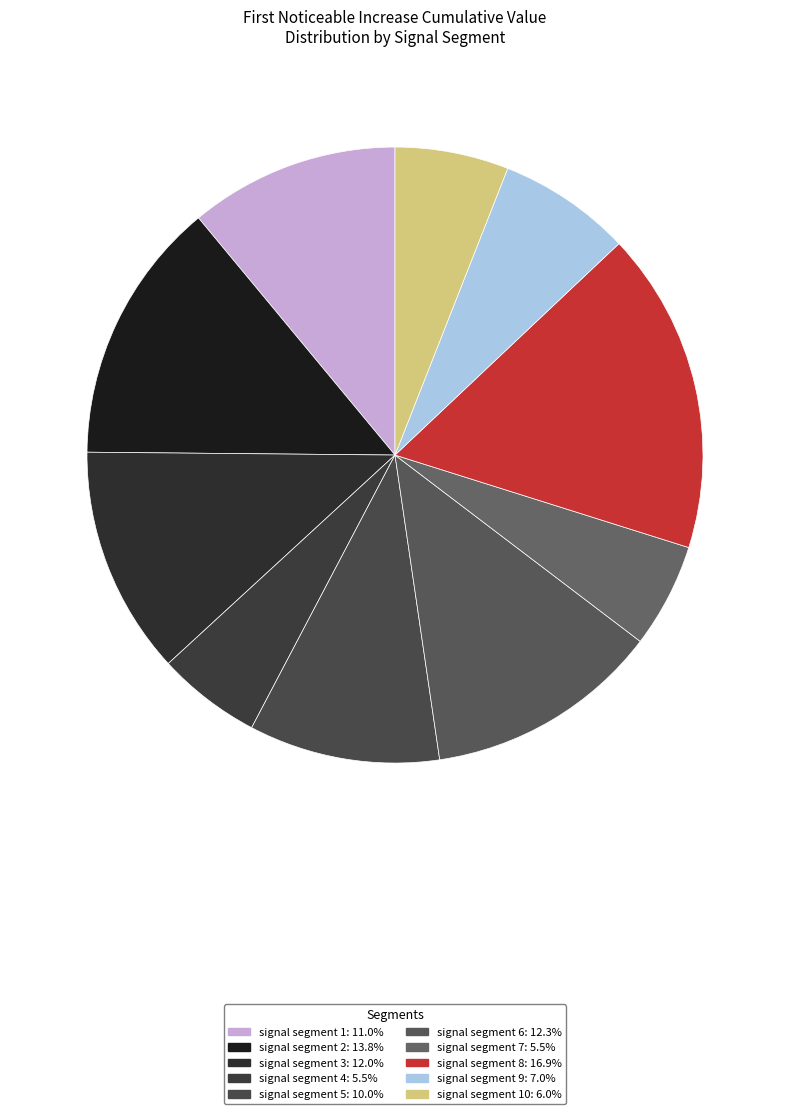

Rank the categories by value from lowest to highest.

signal segment 4, signal segment 7, signal segment 10, signal segment 9, signal segment 5, signal segment 1, signal segment 3, signal segment 6, signal segment 2, signal segment 8